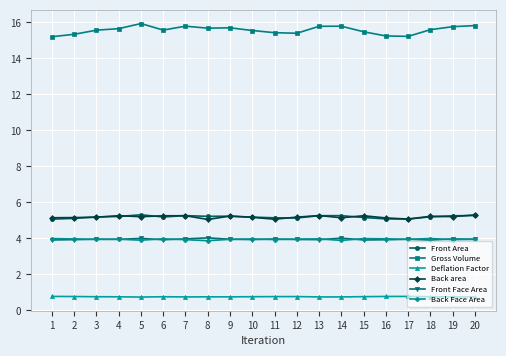

What is the smallest value displayed?

0.7